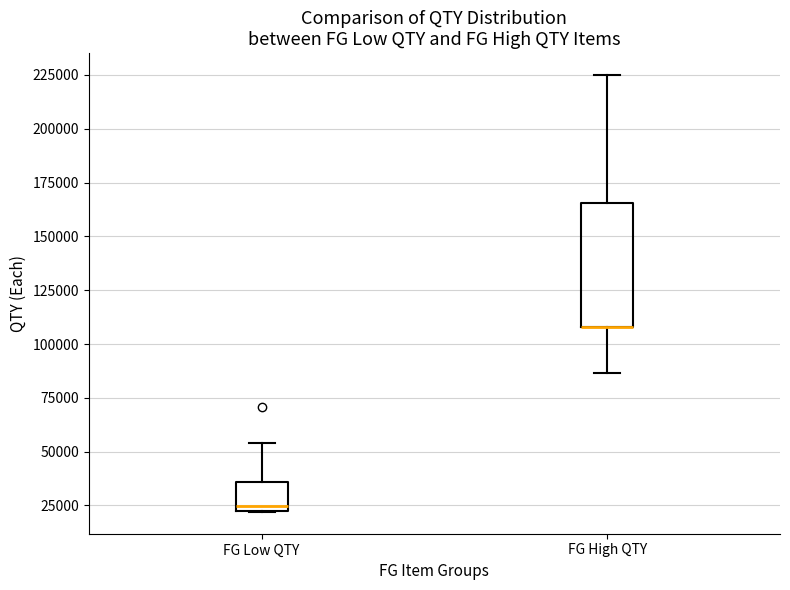

Reading left to right, read every box against the y-axis: the position of its median line, the range the box covers, and the ends of its whiskers. The values are not printed on the chart, so give them approximately, as read against the axis.

FG Low QTY: median 25000, box 20000 to 35000, whiskers 20000 to 55000
FG High QTY: median 110000 (drawn on the box's lower edge), box 110000 to 165000, whiskers 85000 to 225000